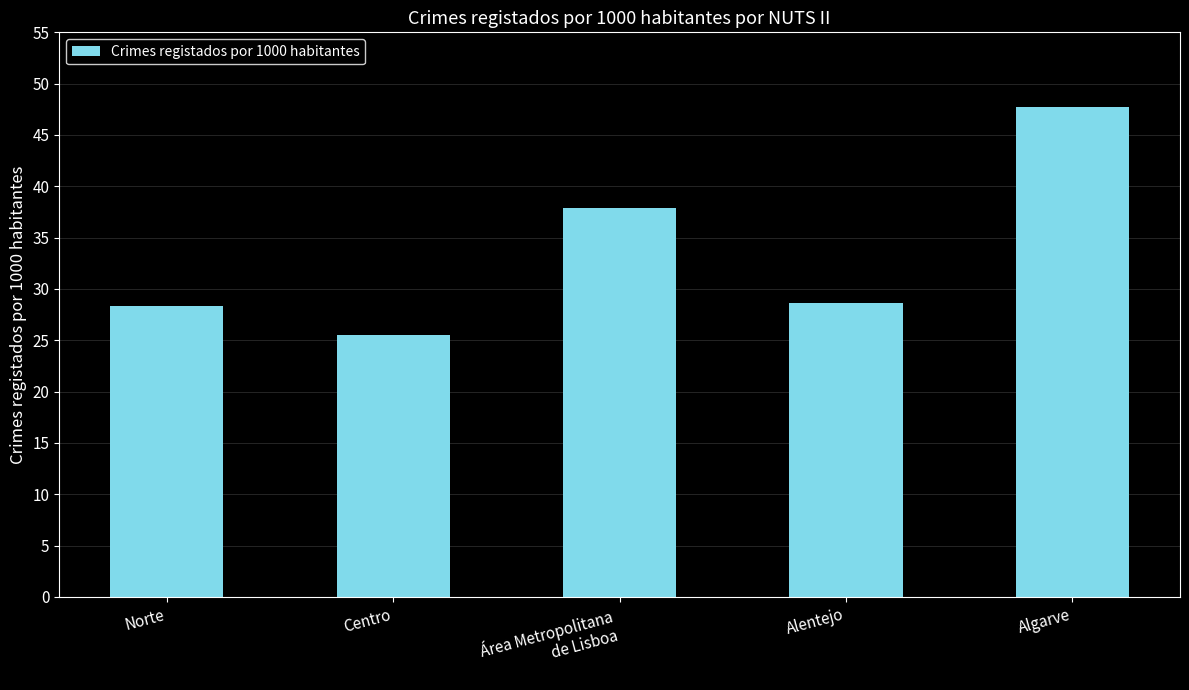

Reading left to right, extract all data points from this chart.

28.3	25.5	37.9	28.6	47.7